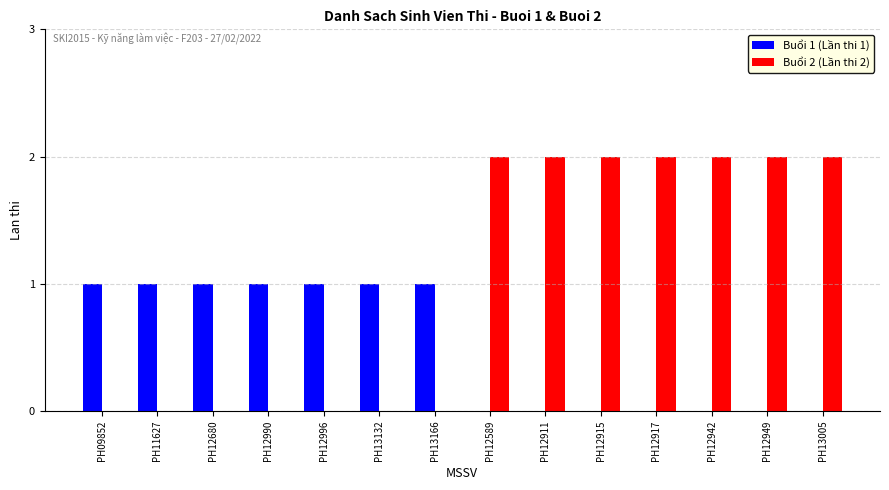

Between PH11627 and PH12589, which series saw the biggest shift?

Buổi 2 (Lần thi 2)